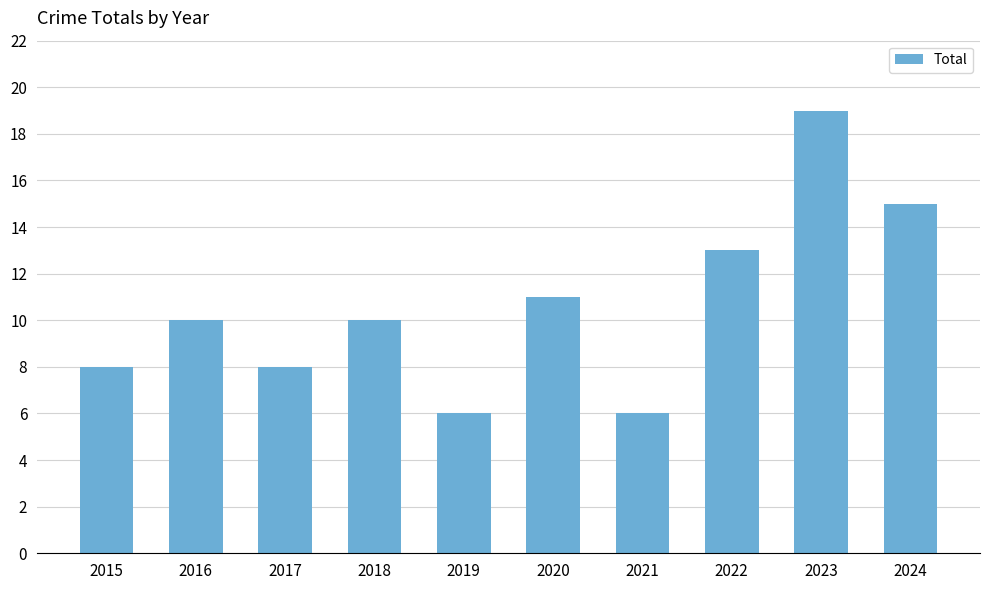

The chart shows a value of 11 at 2020. True or false?

True